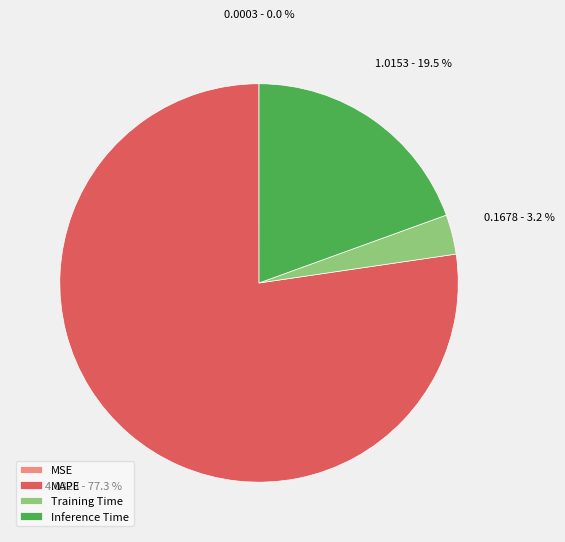

Which slice is the largest?

MAPE